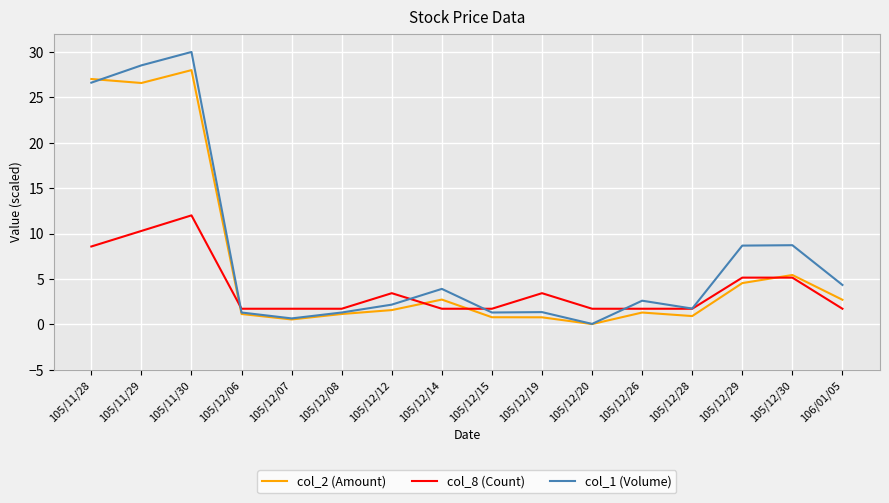

At which category does col_1 (Volume) reach its first local peak?

105/11/30